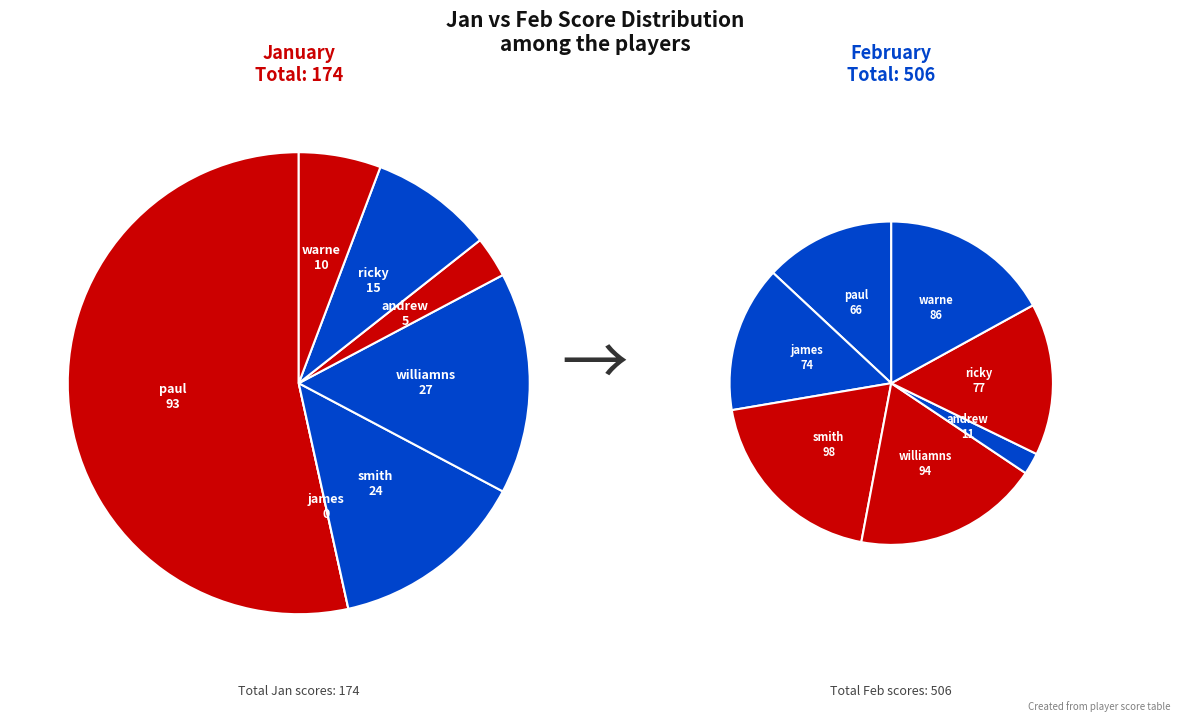

Do ricky and andrew together represent more than half of the pie?

No